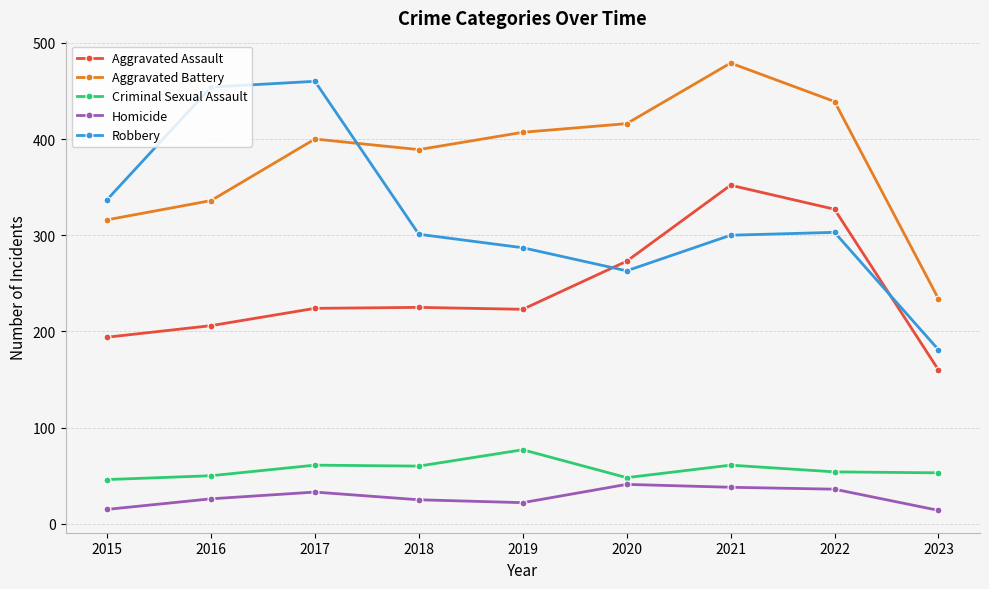

How many values in the Homicide series are below 26?

4